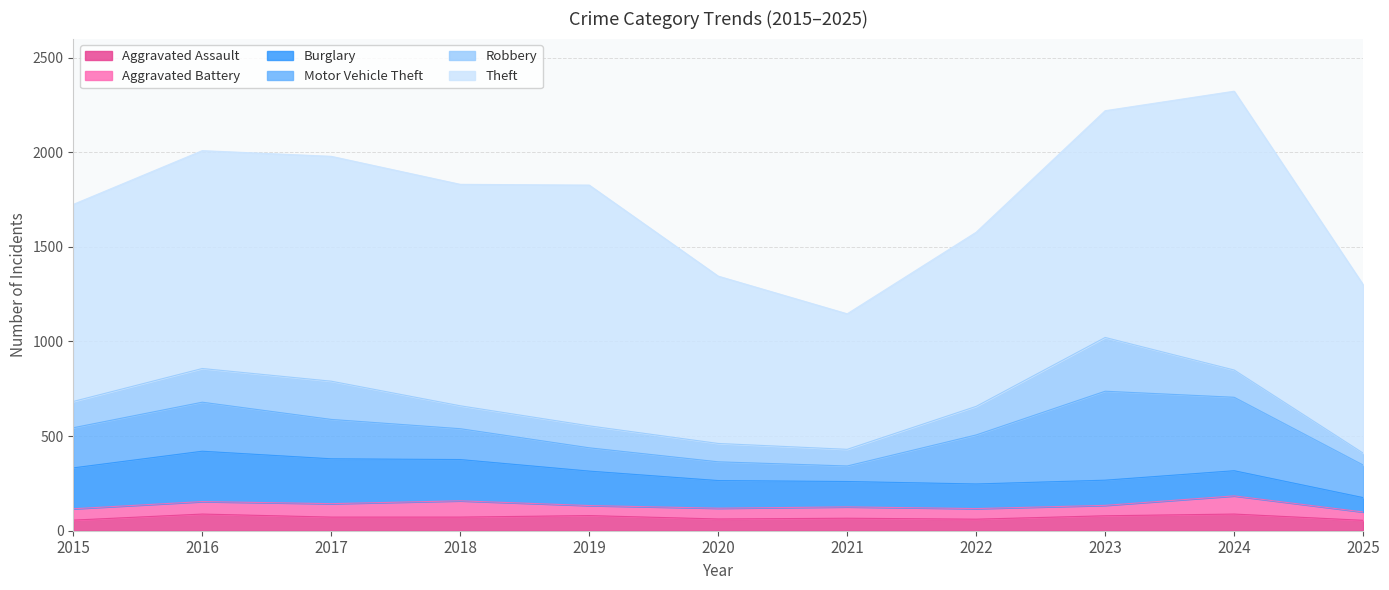

What is the difference between the highest and lowest values at 2019?

1219